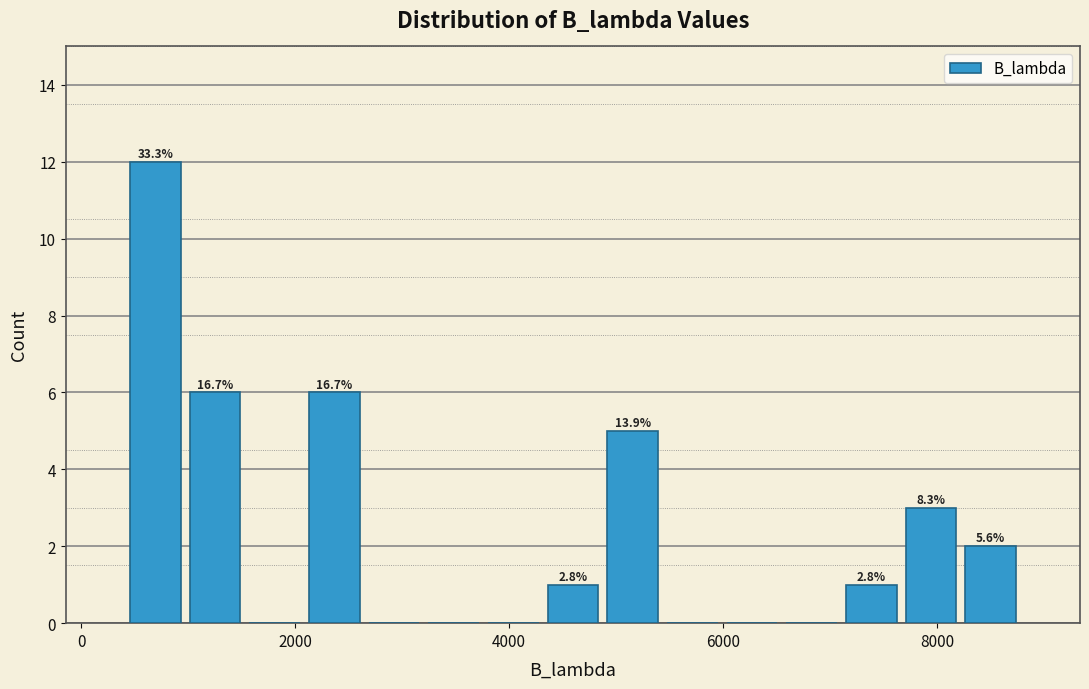

Read against the x-axis, roughly where is the centre of the tallest bar?

600